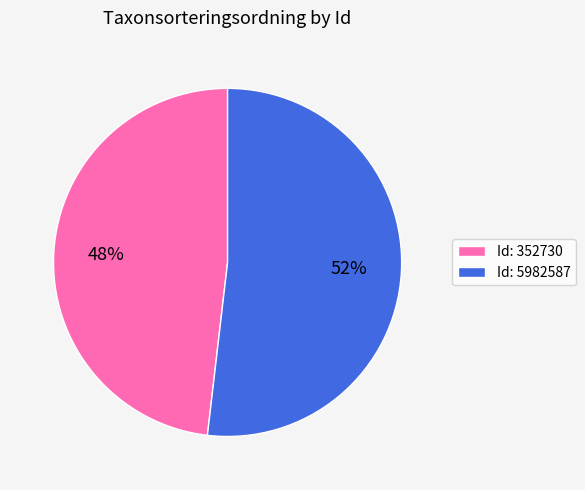

How many segments does this pie chart have?

2